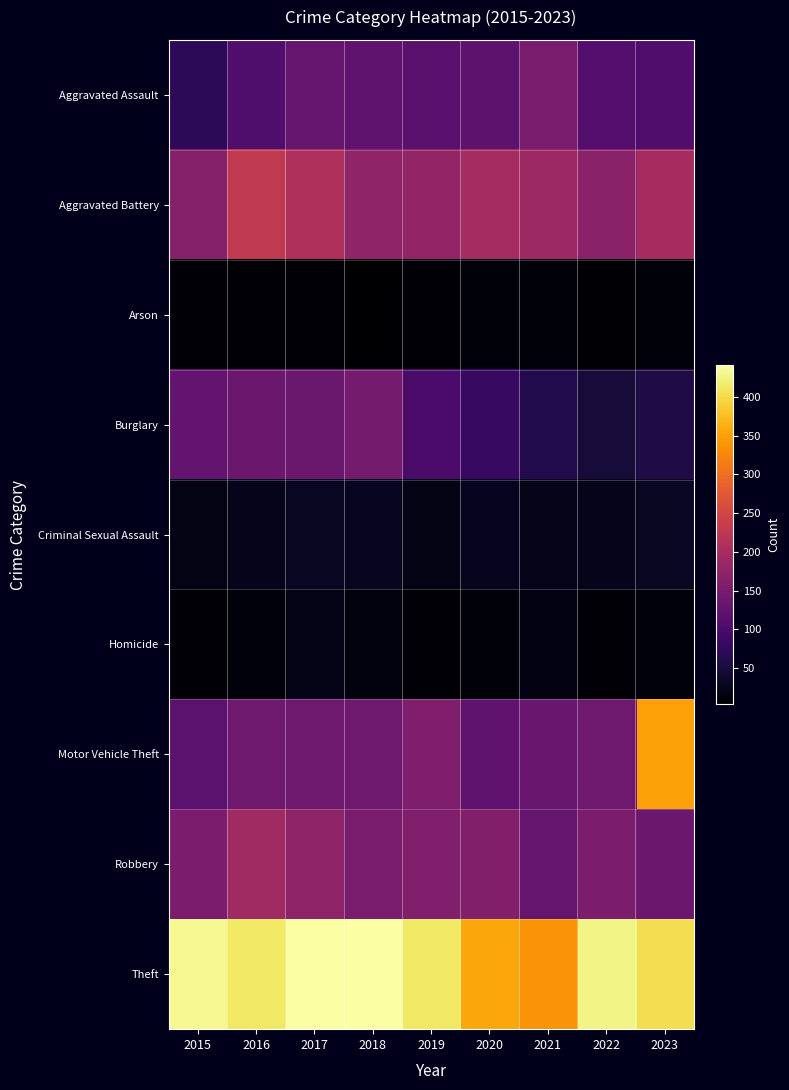

Reading left to right, extract all data points from this chart.

Aggravated Assault: 2015=71	2016=105	2017=130	2018=122	2019=118	2020=121	2021=152	2022=110	2023=108
Aggravated Battery: 2015=163	2016=228	2017=208	2018=176	2019=179	2020=197	2021=189	2022=169	2023=199
Arson: 2015=10	2016=10	2017=9	2018=4	2019=8	2020=12	2021=12	2022=7	2023=12
Burglary: 2015=126	2016=137	2017=134	2018=147	2019=100	2020=81	2021=61	2022=48	2023=57
Criminal Sexual Assault: 2015=21	2016=26	2017=30	2018=28	2019=21	2020=27	2021=23	2022=25	2023=33
Homicide: 2015=9	2016=14	2017=22	2018=15	2019=8	2020=12	2021=18	2022=10	2023=13
Motor Vehicle Theft: 2015=120	2016=140	2017=139	2018=140	2019=157	2020=123	2021=133	2022=139	2023=349
Robbery: 2015=154	2016=192	2017=174	2018=152	2019=158	2020=160	2021=132	2022=154	2023=137
Theft: 2015=431	2016=413	2017=441	2018=440	2019=413	2020=355	2021=338	2022=426	2023=405